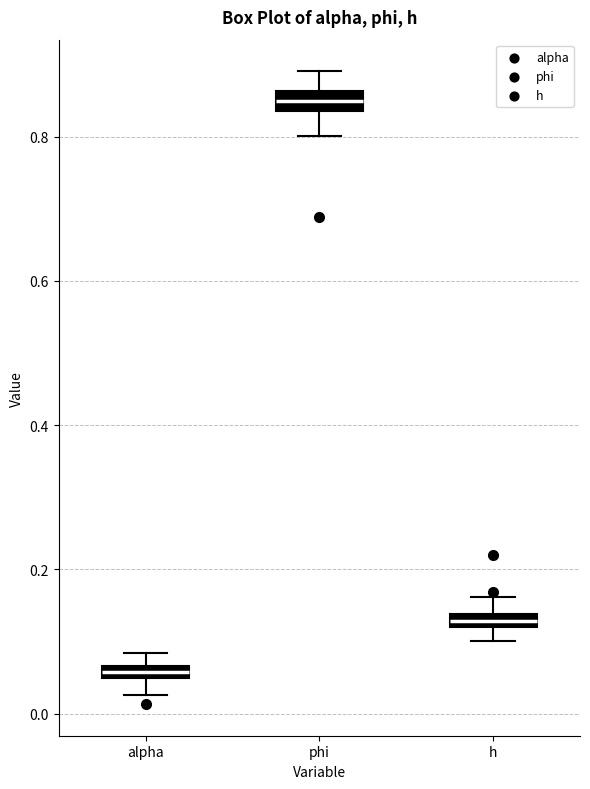

Which box's median line is the highest?

phi